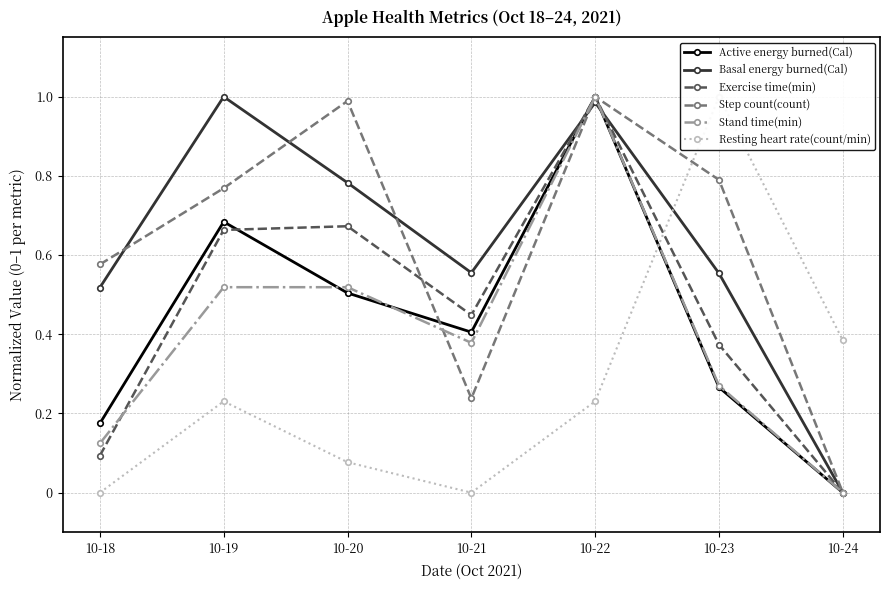

Which series has the widest spread of values?

Active energy burned(Cal)